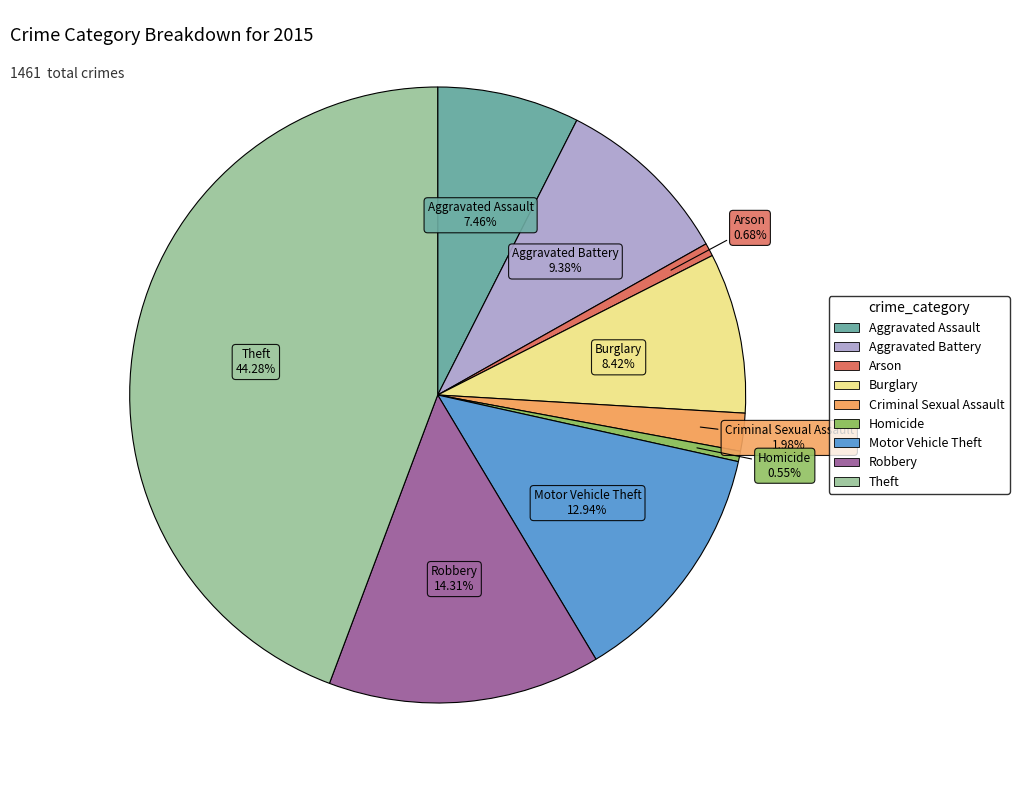

Does Motor Vehicle Theft account for over 50% of the chart?

No